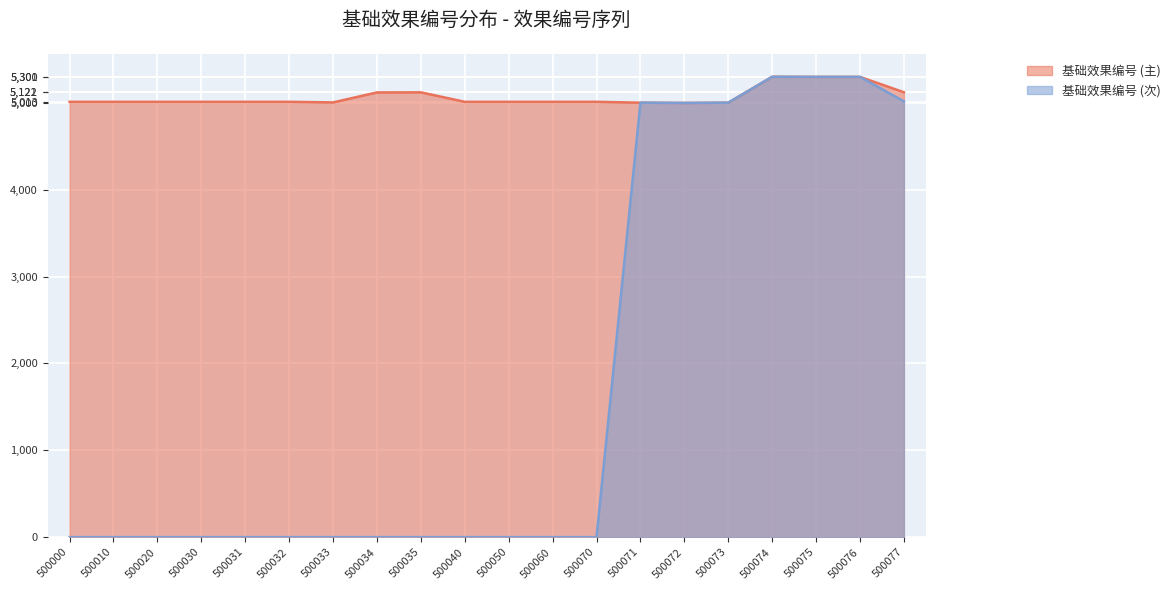

True or false: 基础效果编号 (主) has more than 1 interior local peaks.

True